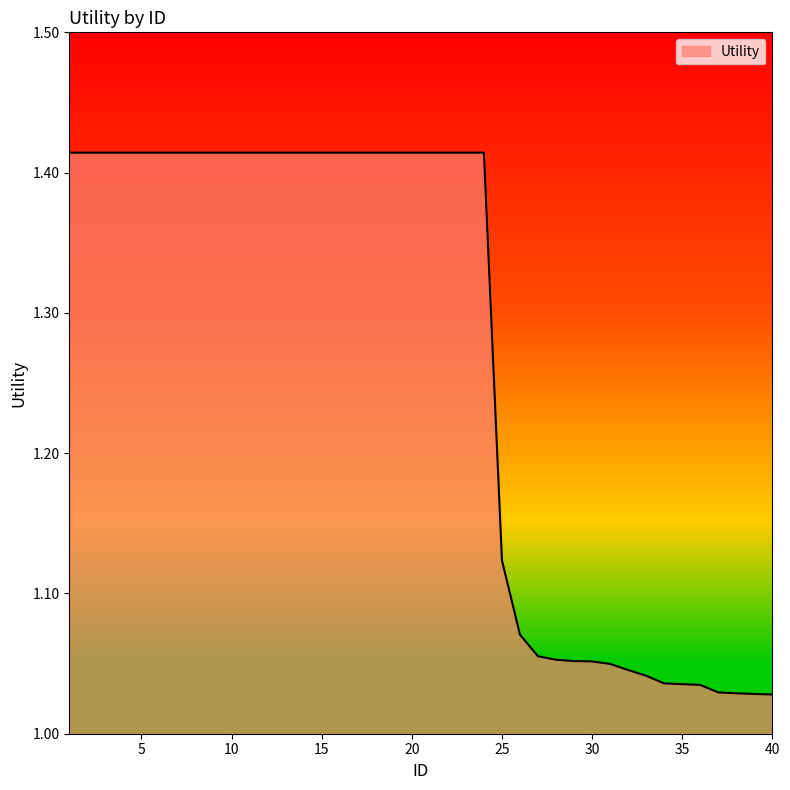

How many lines are shown in the chart?

1